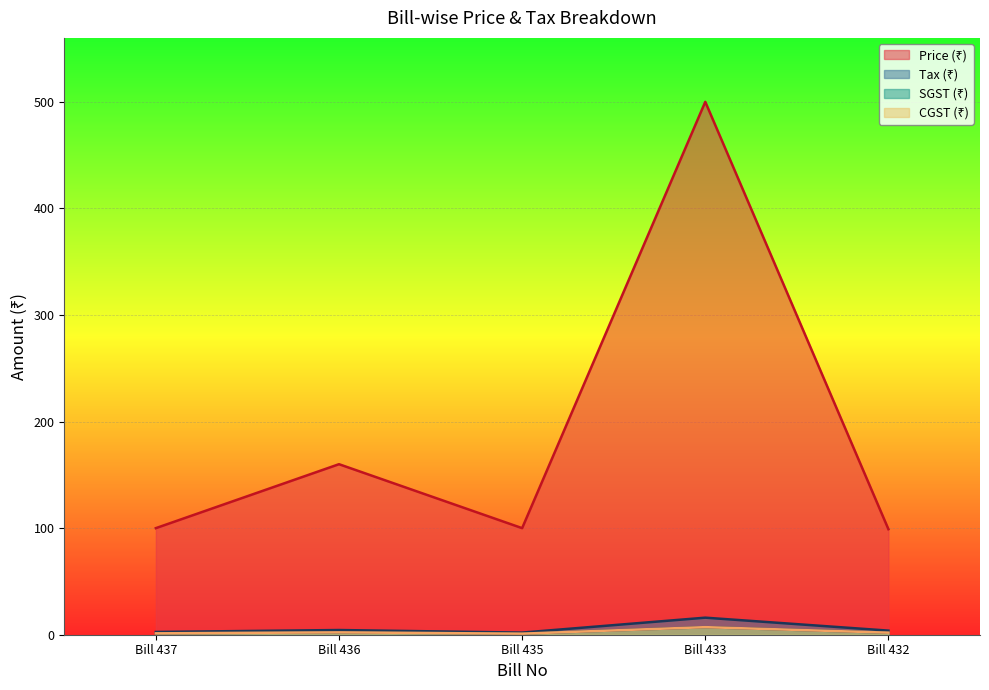

Reading right to left, transcribe all the data shown in this chart.

Price (₹): 99.0	500.0	100.0	160.0	100.0
Tax (₹): 3.9	16.0	2.0	4.4	2.6
SGST (₹): 1.9	7.1	1.0	2.2	1.3
CGST (₹): 1.9	7.1	1.0	2.2	1.3